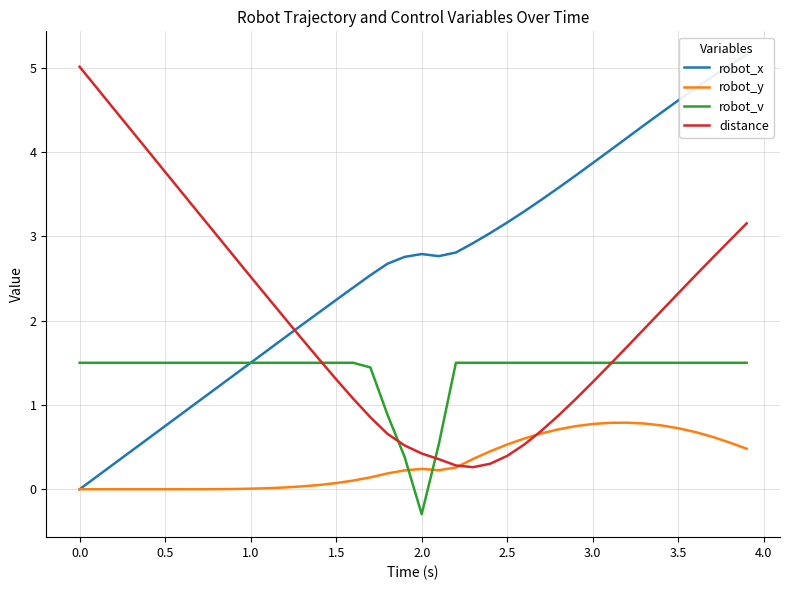

At how many categories does at least one series exceed 0?

40